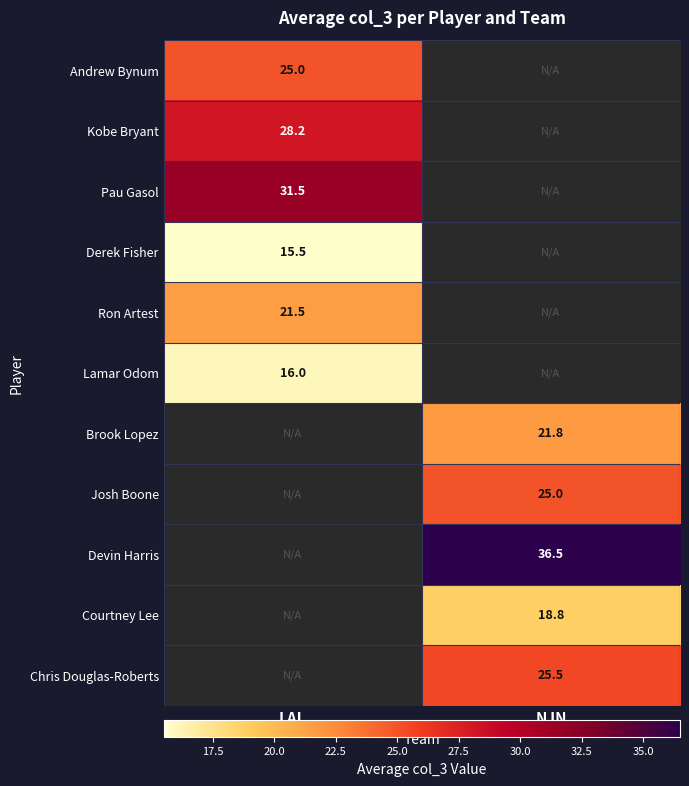

The value of Ron Artest at LAL is 21.5. True or false?

True